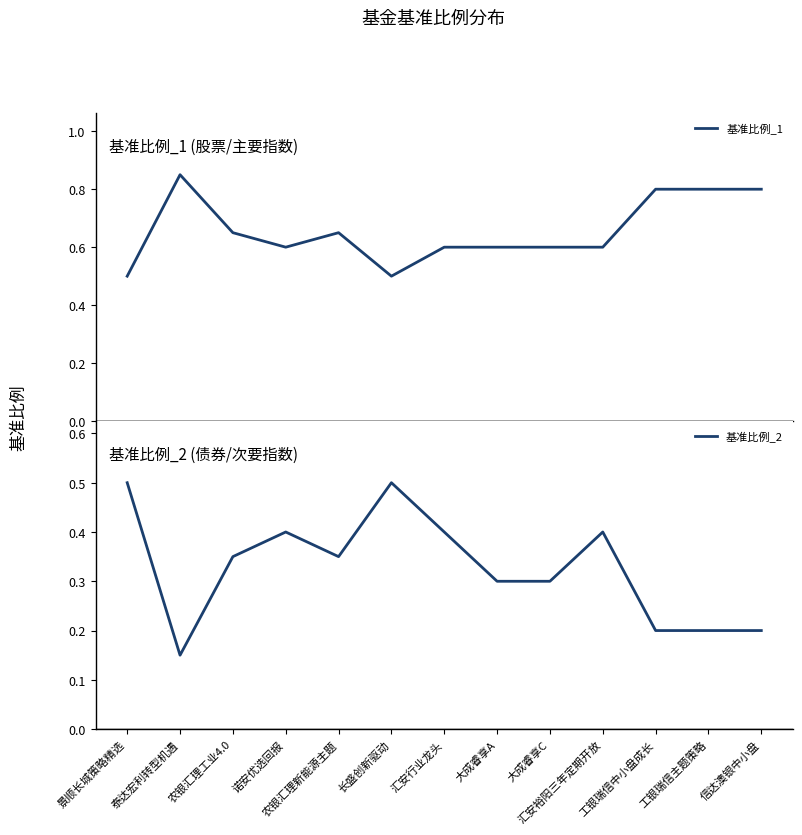

Which series has the largest range (max minus min)?

基准比例_1